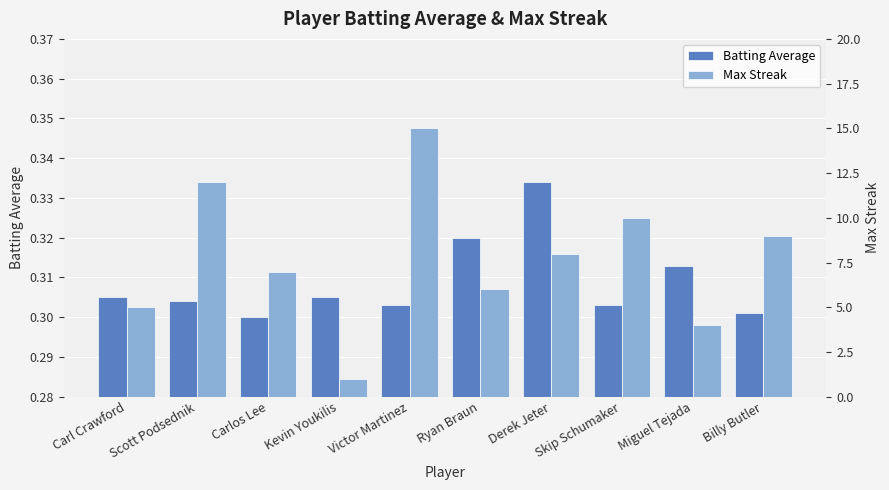

What is the spread (max minus min) of values at Skip Schumaker?

9.7